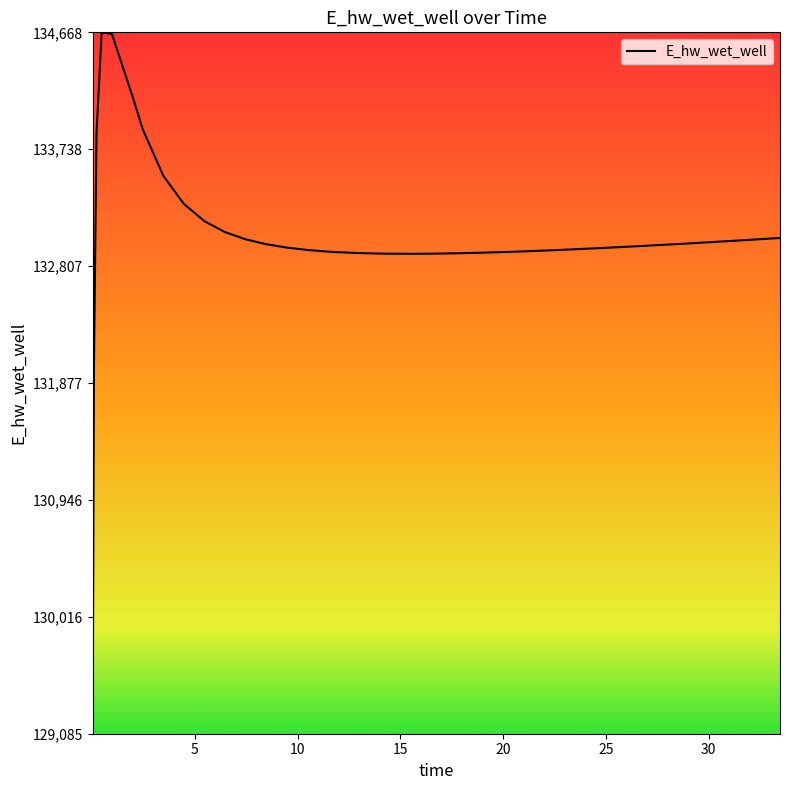

What is the maximum value shown in the chart?

134668.3